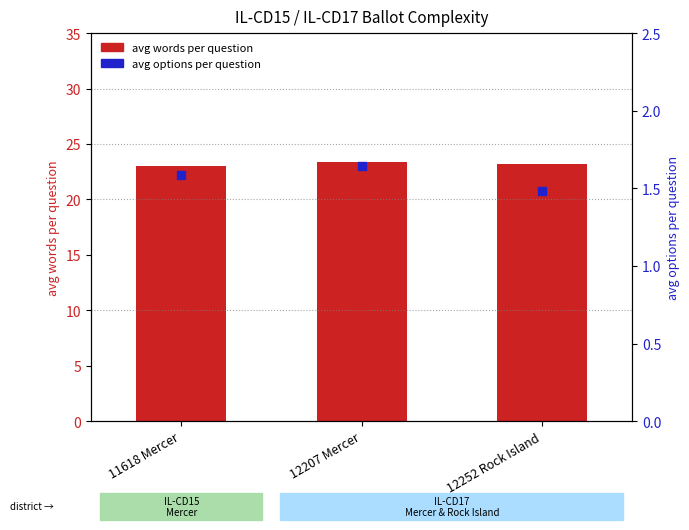

What is the total value across all series at 12207 Mercer?

25.1